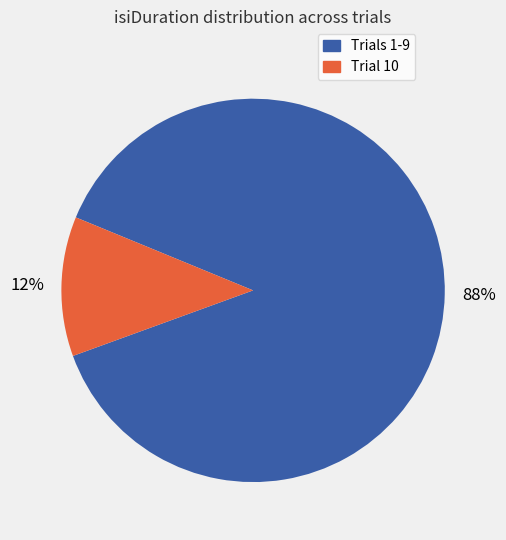

To the nearest percent, what is the average slice percentage?

50%